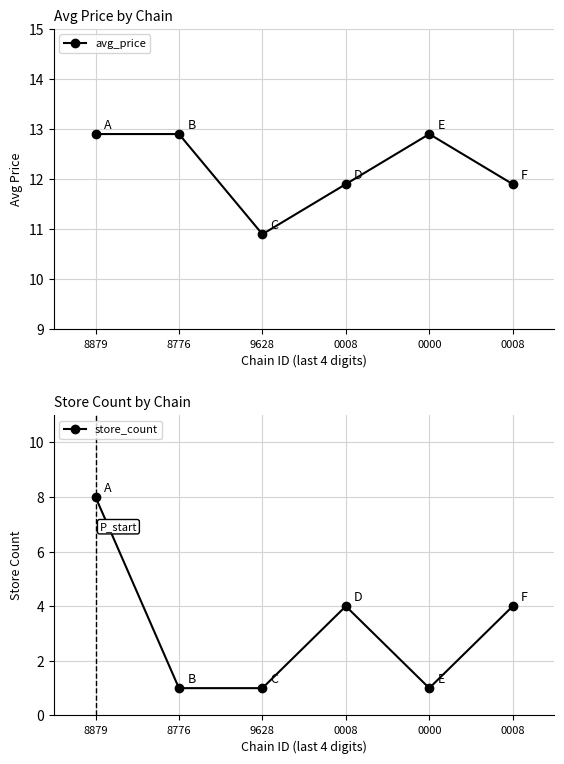

What is the maximum value for store_count?

8